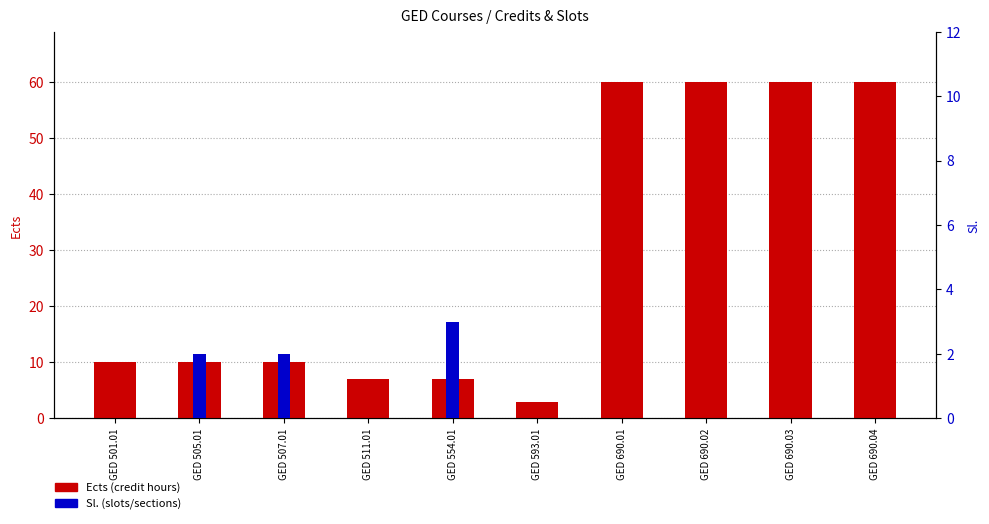

Reading left to right, transcribe all the data shown in this chart.

Ects: GED 501.01=10	GED 505.01=10	GED 507.01=10	GED 511.01=7	GED 554.01=7	GED 593.01=3	GED 690.01=60	GED 690.02=60	GED 690.03=60	GED 690.04=60
Sl.: GED 501.01=0	GED 505.01=2	GED 507.01=2	GED 511.01=0	GED 554.01=3	GED 593.01=0	GED 690.01=0	GED 690.02=0	GED 690.03=0	GED 690.04=0